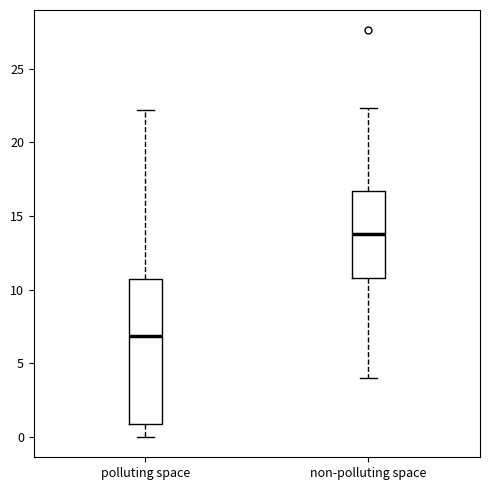

Which box has the highest median line?

non-polluting space